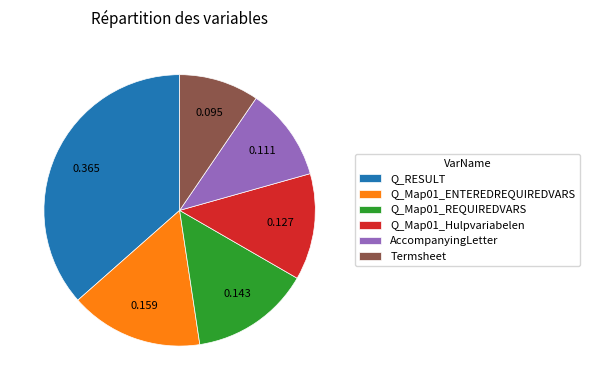

Rank the categories by value from highest to lowest.

Q_RESULT, Q_Map01_ENTEREDREQUIREDVARS, Q_Map01_REQUIREDVARS, Q_Map01_Hulpvariabelen, AccompanyingLetter, Termsheet